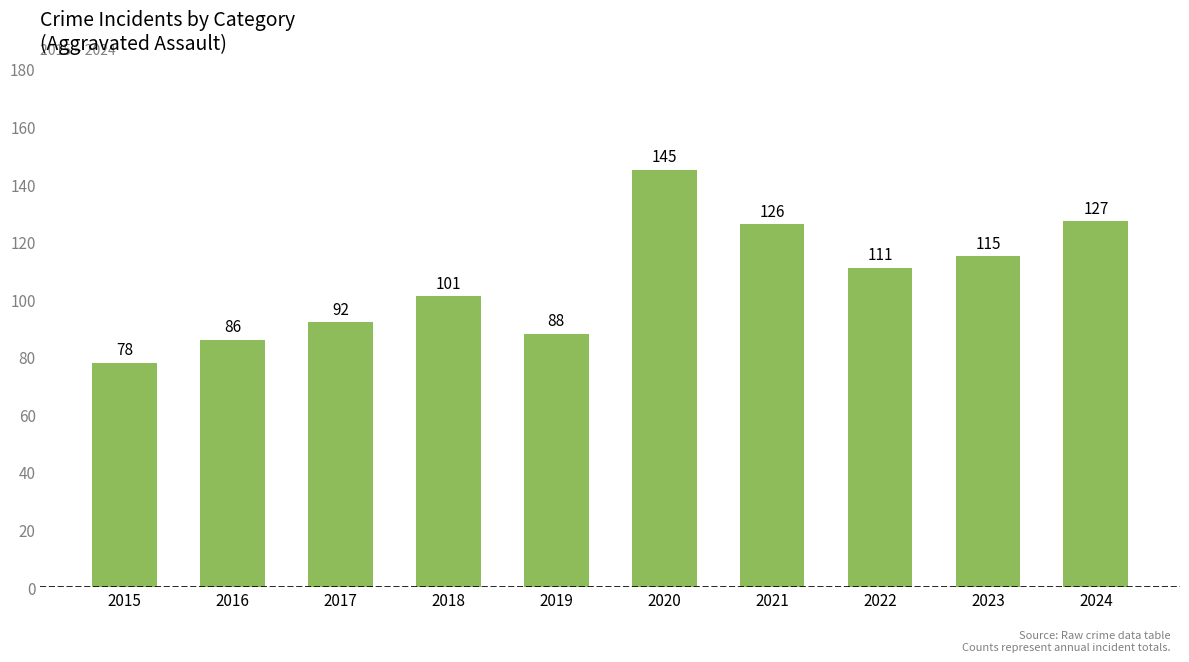

What is the change in value from 2018 to 2020?

+44